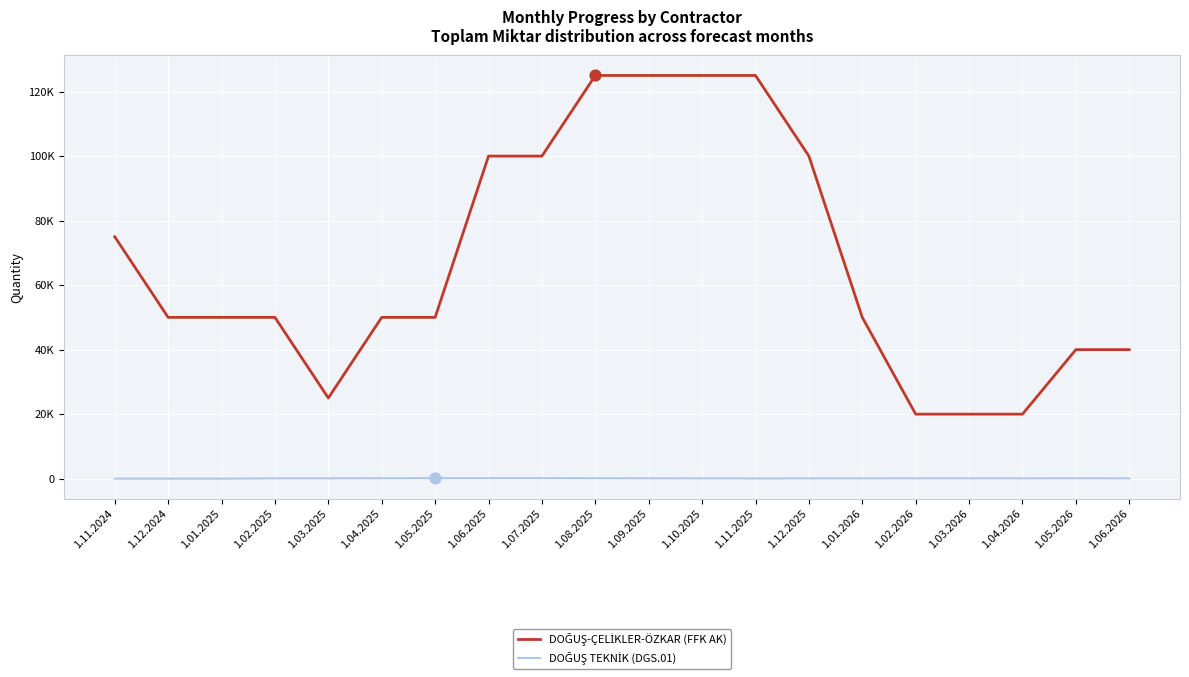

What is the total value across all series at 1.10.2025?

125073.6